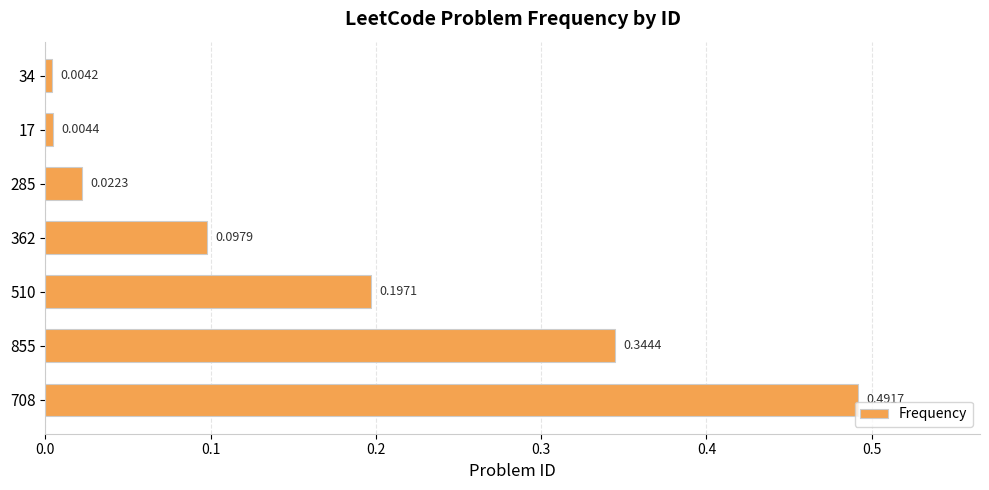

Which has a higher value, 510 or 708?

708